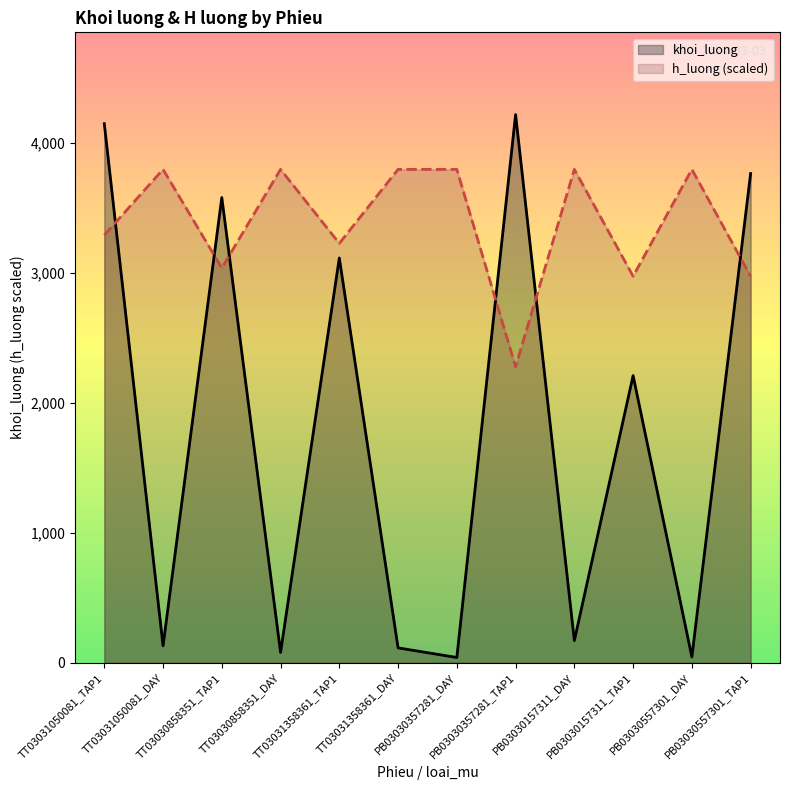

Which series has the largest range (max minus min)?

khoi_luong